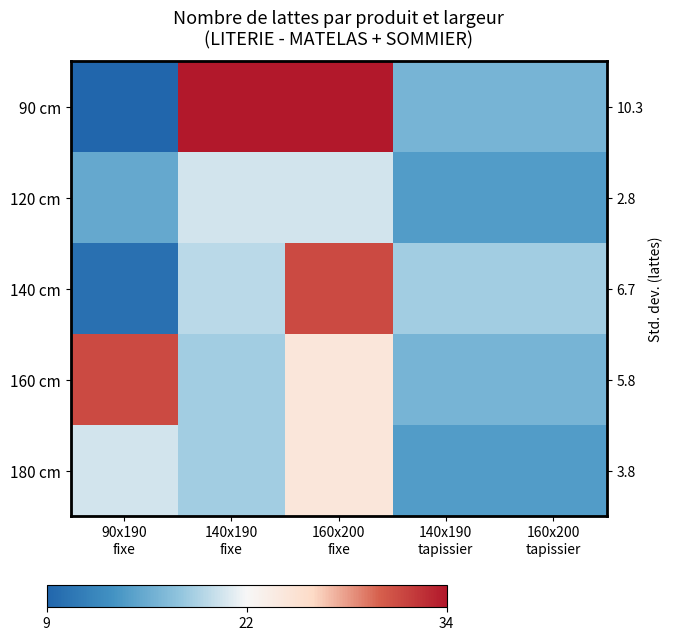

How many data points does each series have?

5